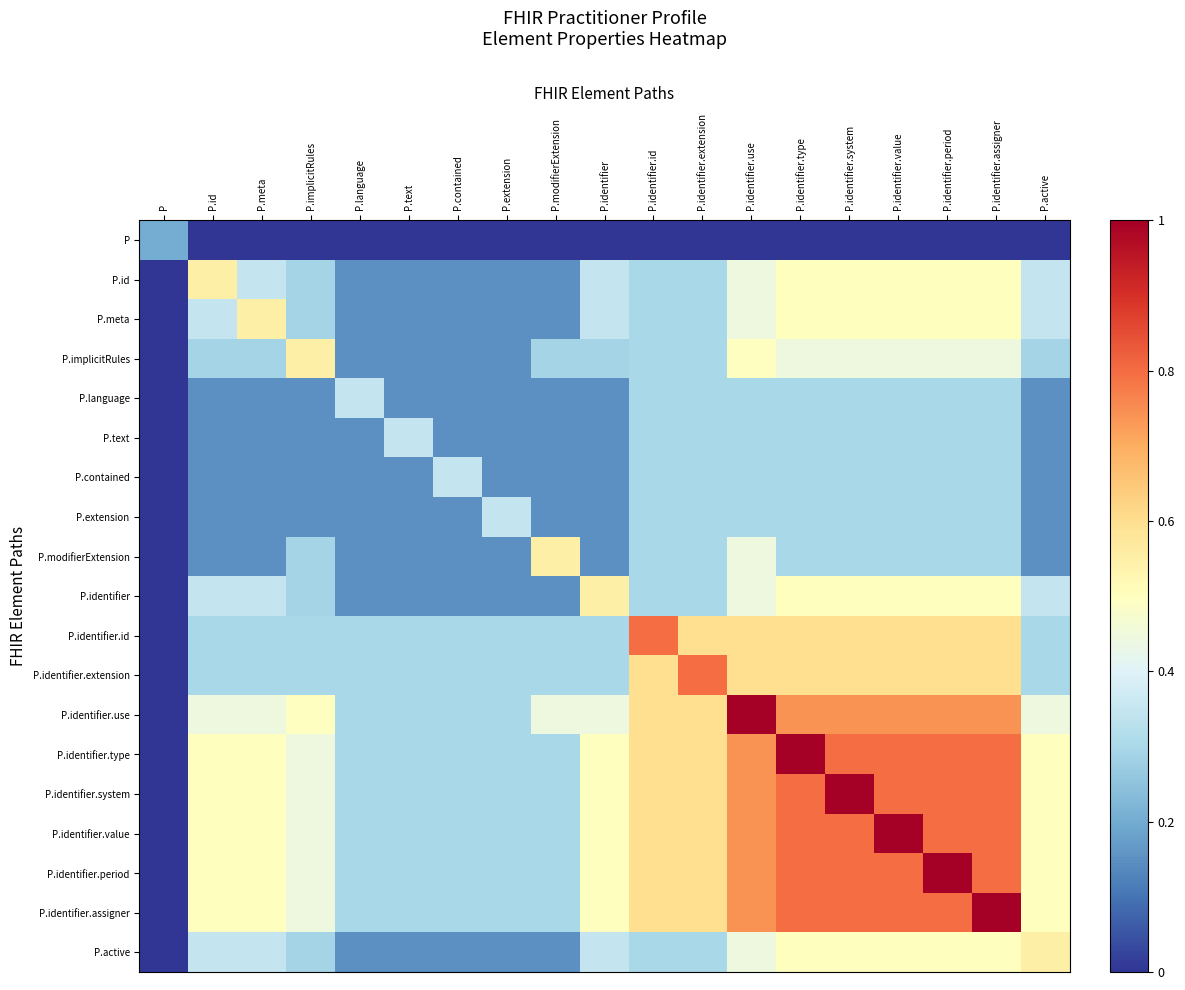

Between P.implicitRules and P.language, which is larger?

P.implicitRules